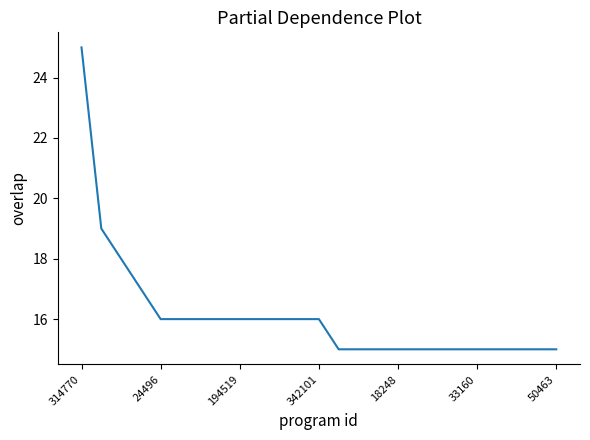

How many lines are shown in the chart?

1